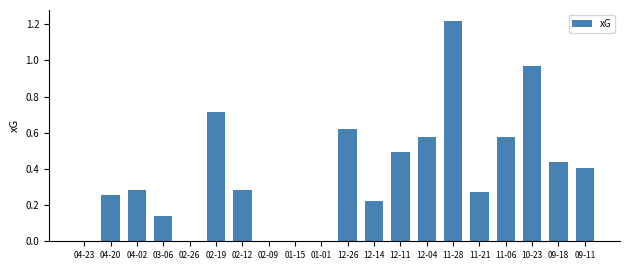

Which label corresponds to the largest value in the chart?

11-28